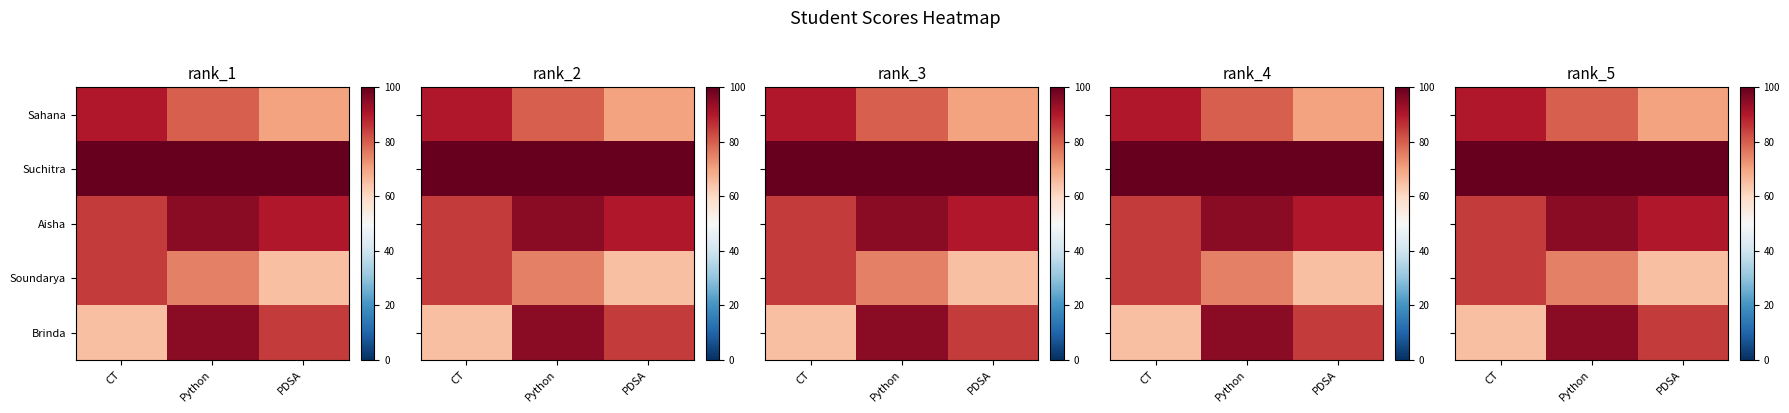

What is the difference between the maximum and second lowest values in the Soundarya series?

10